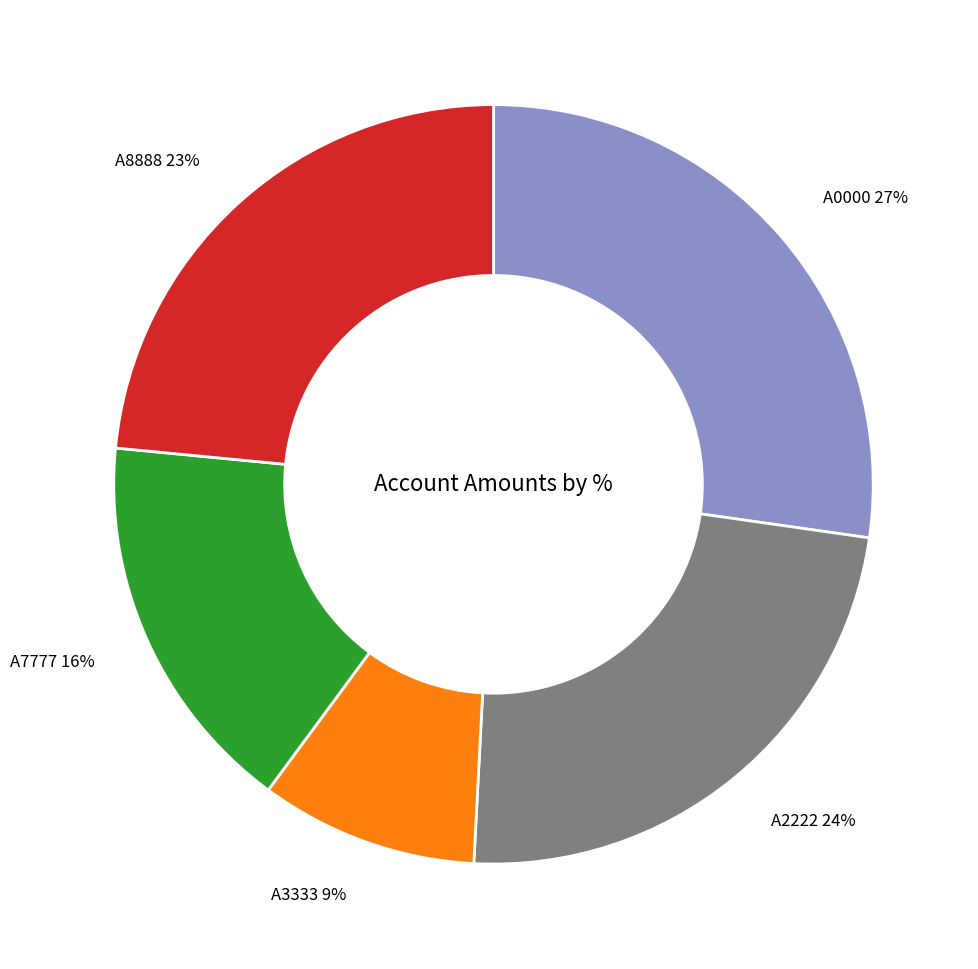

Is it true that A3333 is 9% of the pie?

True